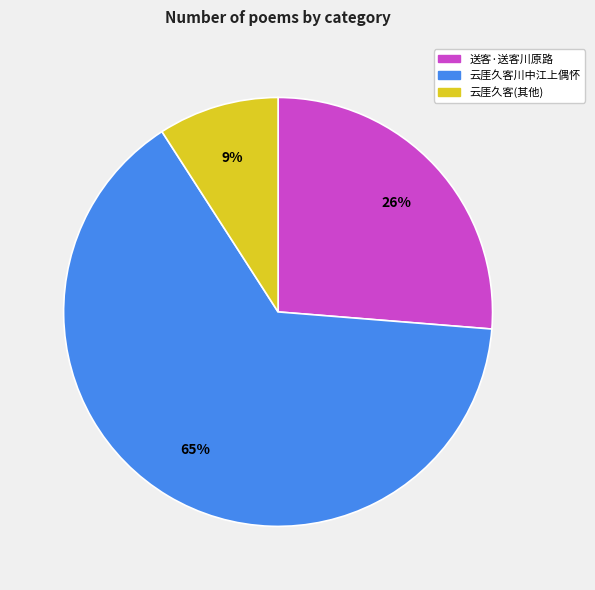

How many slices are in this pie chart?

3